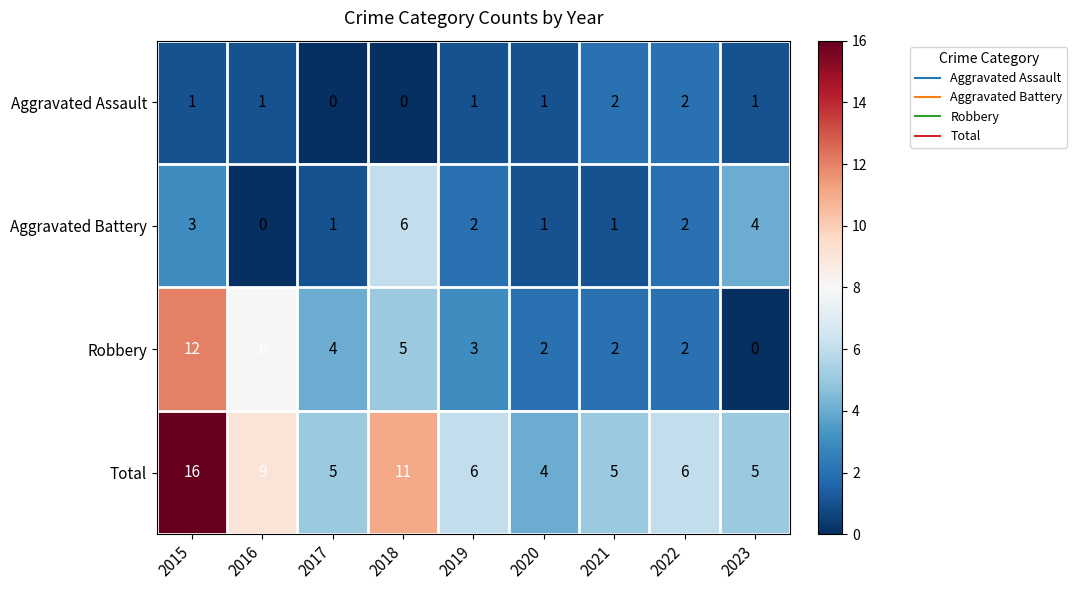

How many categories are shown in the chart?

9